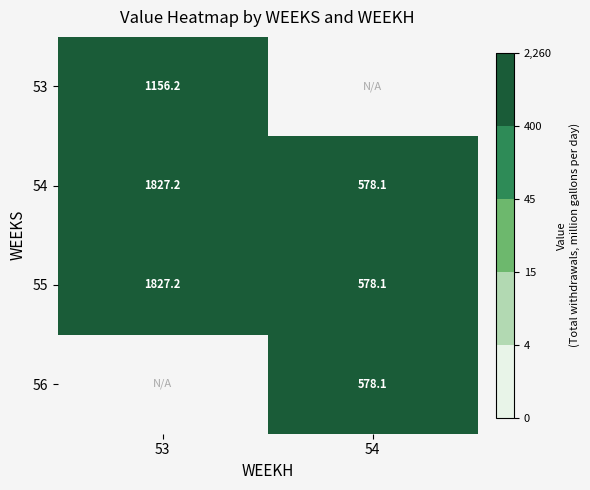

How many distinct data groups are displayed?

4